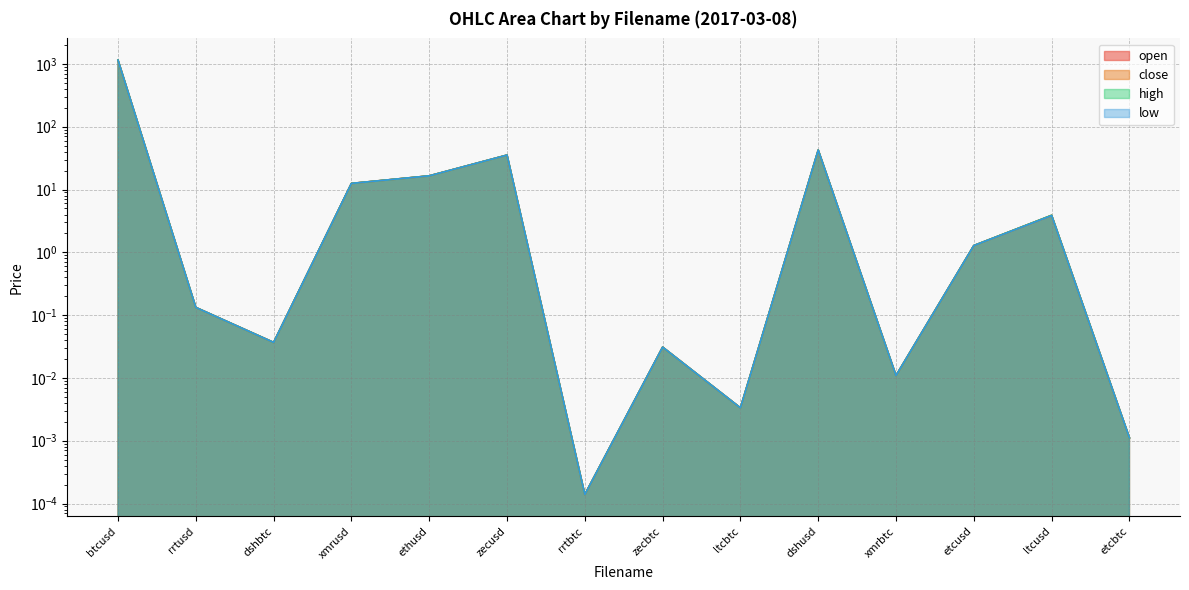

How many lines are shown in the chart?

4